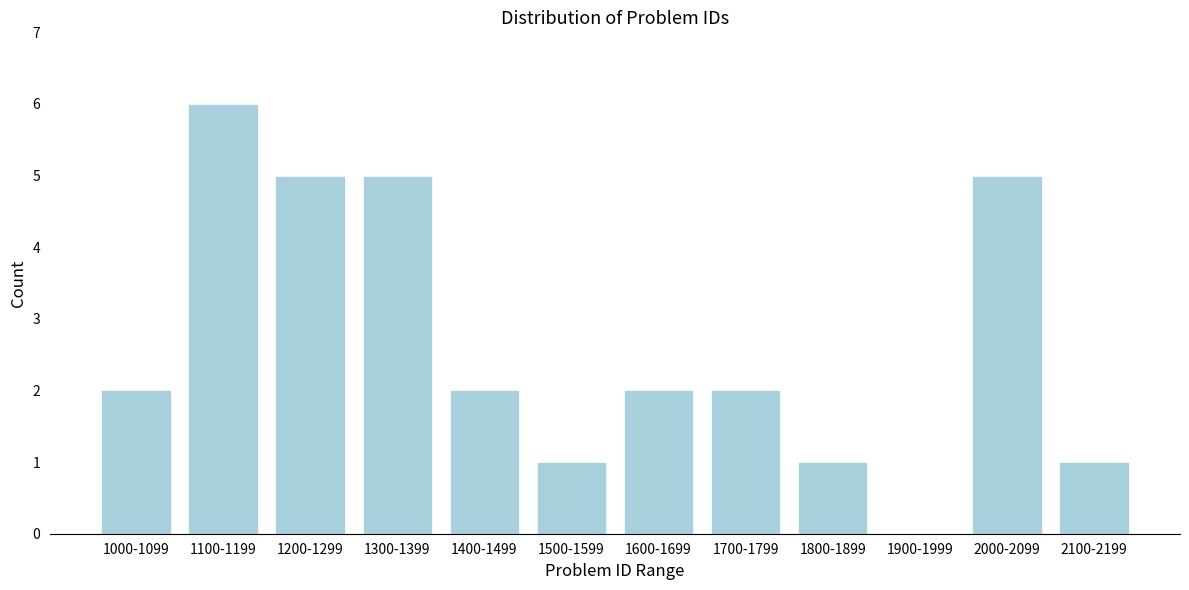

Reading right to left, what are all the values shown in this chart?

2100-2199=1	2000-2099=5	1900-1999=0	1800-1899=1	1700-1799=2	1600-1699=2	1500-1599=1	1400-1499=2	1300-1399=5	1200-1299=5	1100-1199=6	1000-1099=2